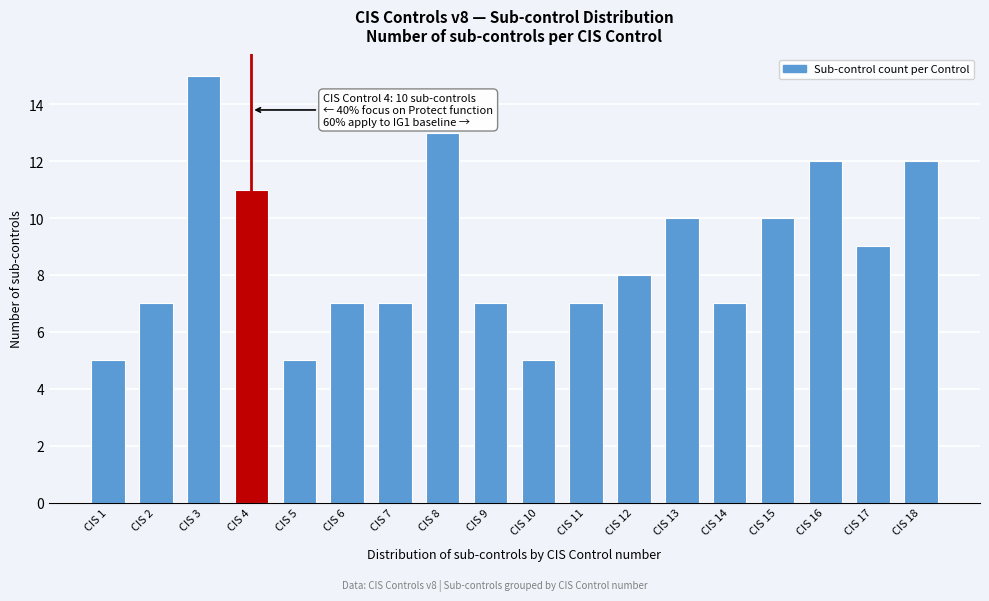

Reading right to left, list all the values displayed in this chart.

12	9	12	10	7	10	8	7	5	7	13	7	7	5	11	15	7	5